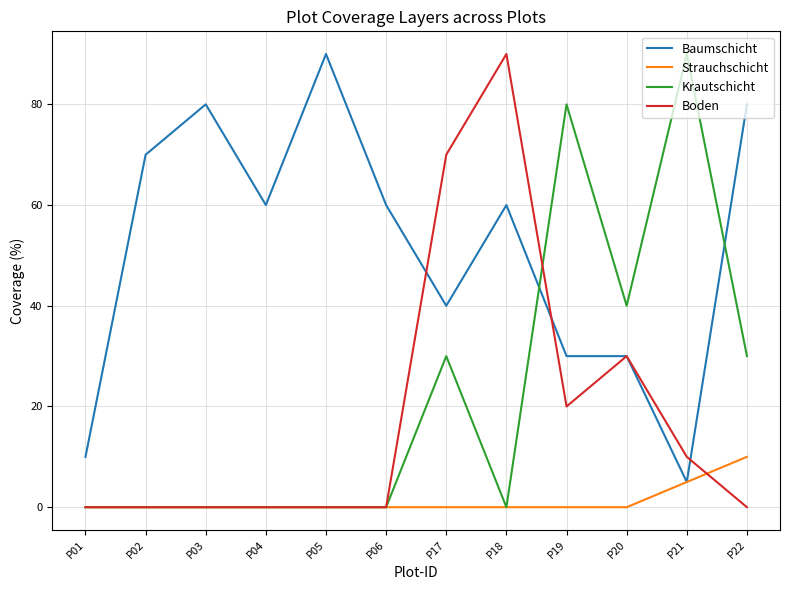

What is the spread (max minus min) of values at P06?

60